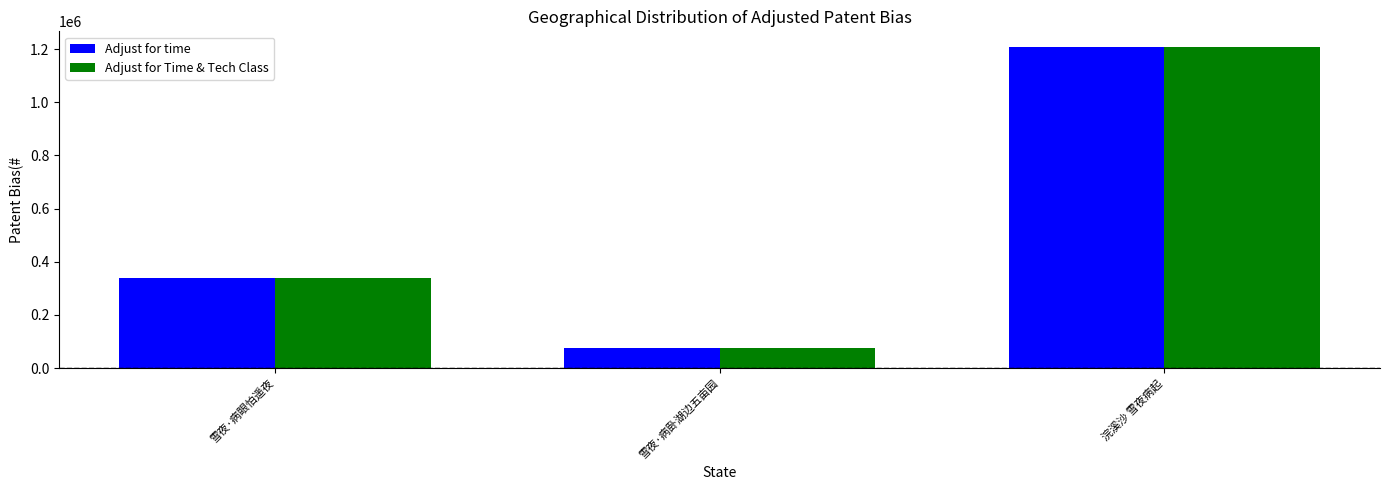

What is the label of the 2nd bar from the right?

雪夜·病卧湖边五亩园